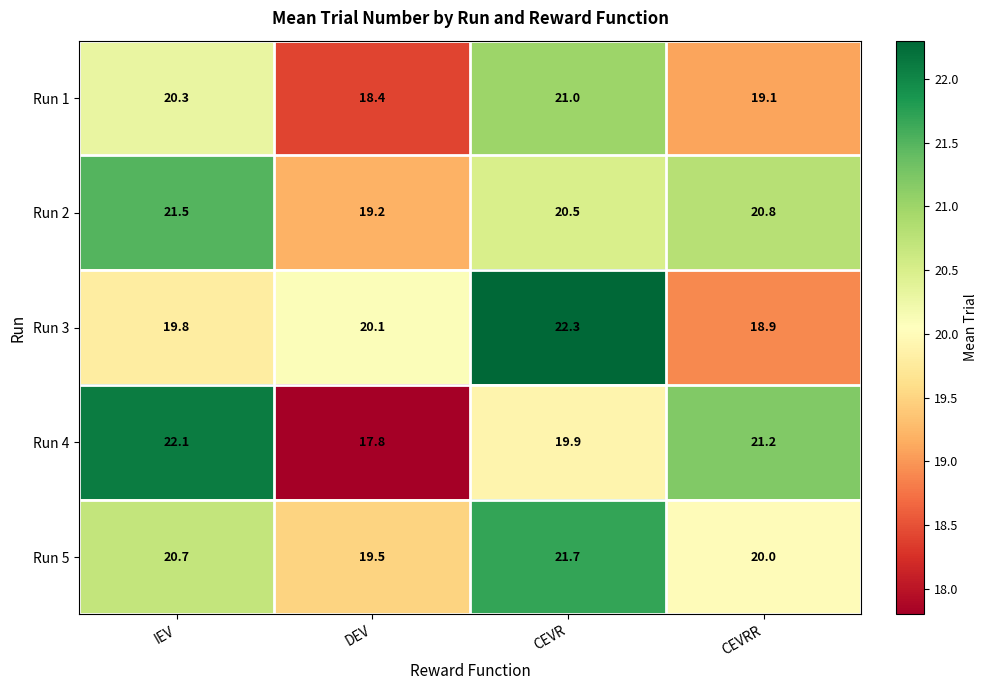

What is the spread (max minus min) of values at IEV?

2.3